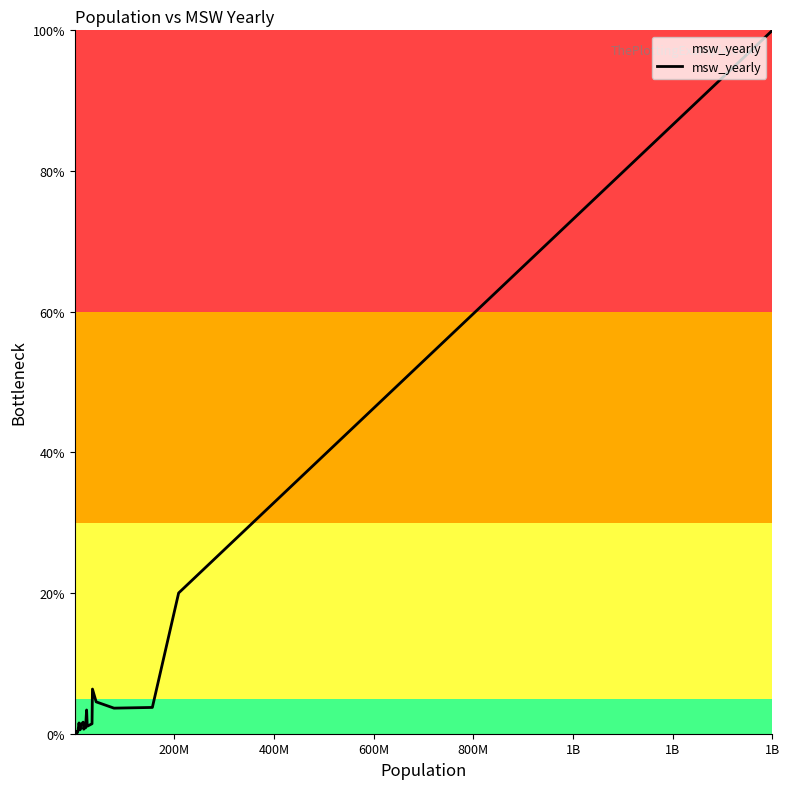

What is the maximum value shown in the chart?

100.0